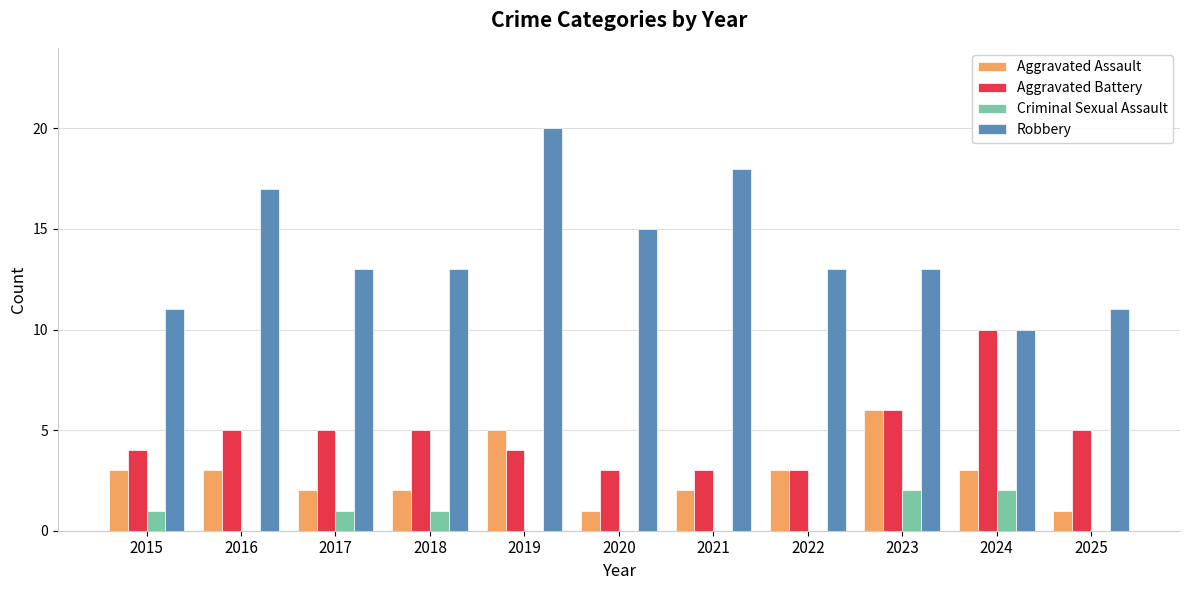

At which category is the sum across all series the highest?

2019